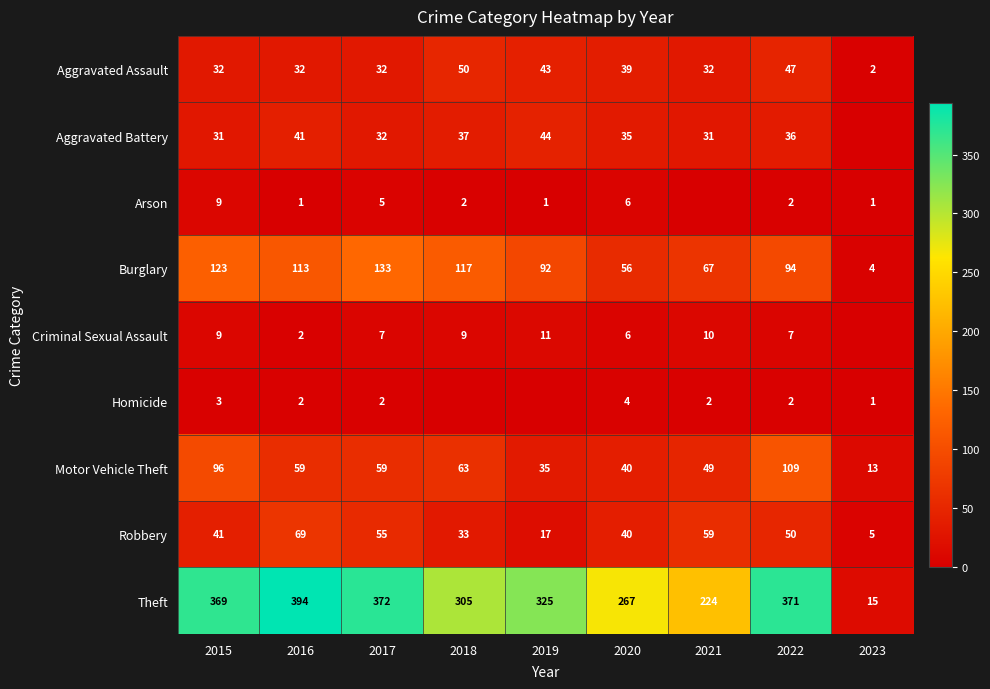

What is the sum of all Burglary values?

799